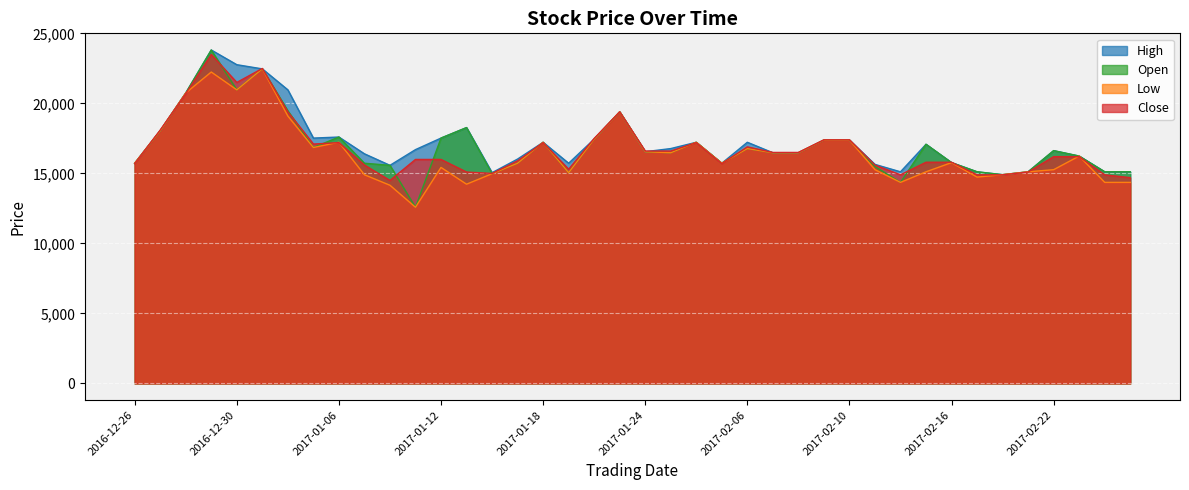

The value of Low at 2017-01-18 is 17227. True or false?

True